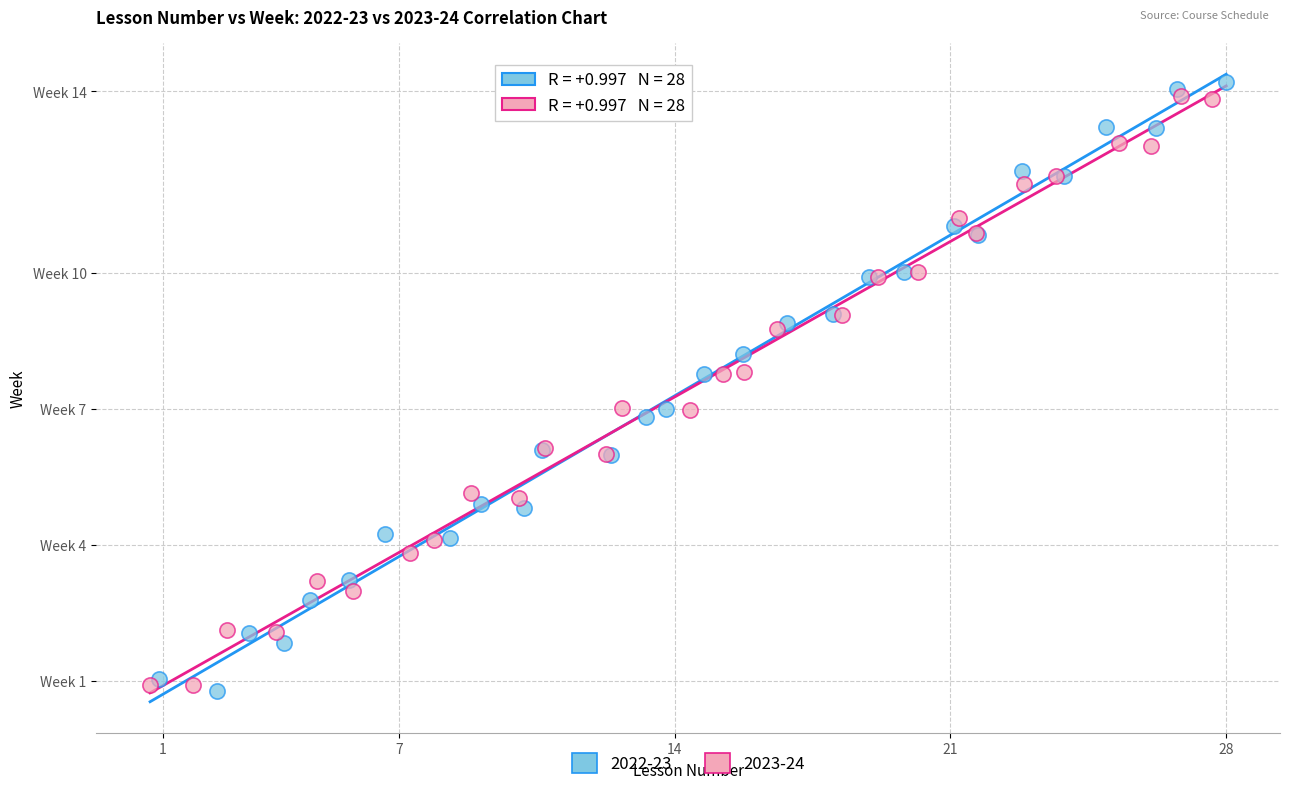

Which series reaches the maximum Y coordinate?

2022-23